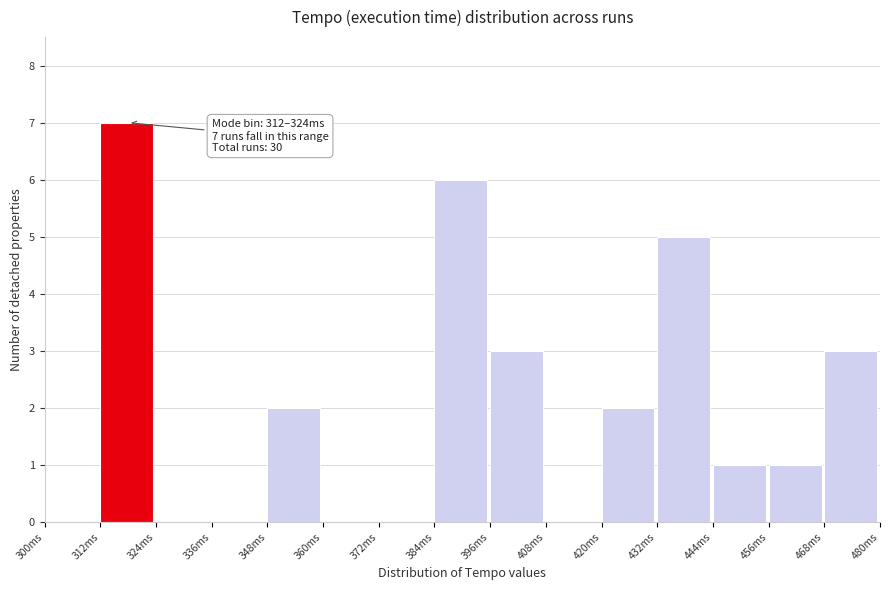

Over which range of the x-axis is the bar tallest?

312 to 324